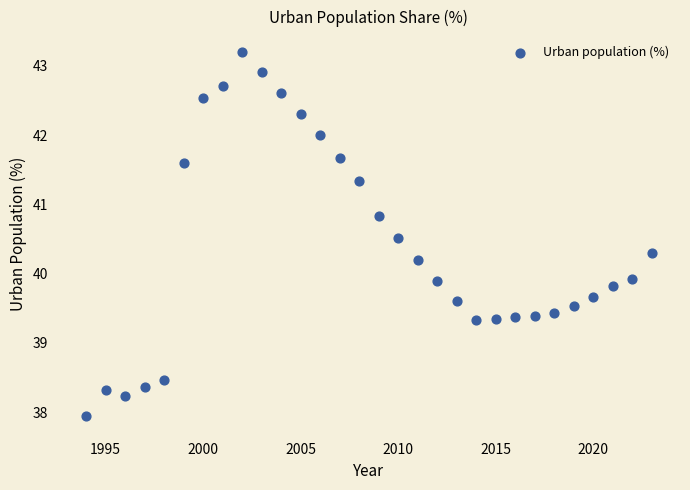

What is the range of Y values (max minus min)?

5.2